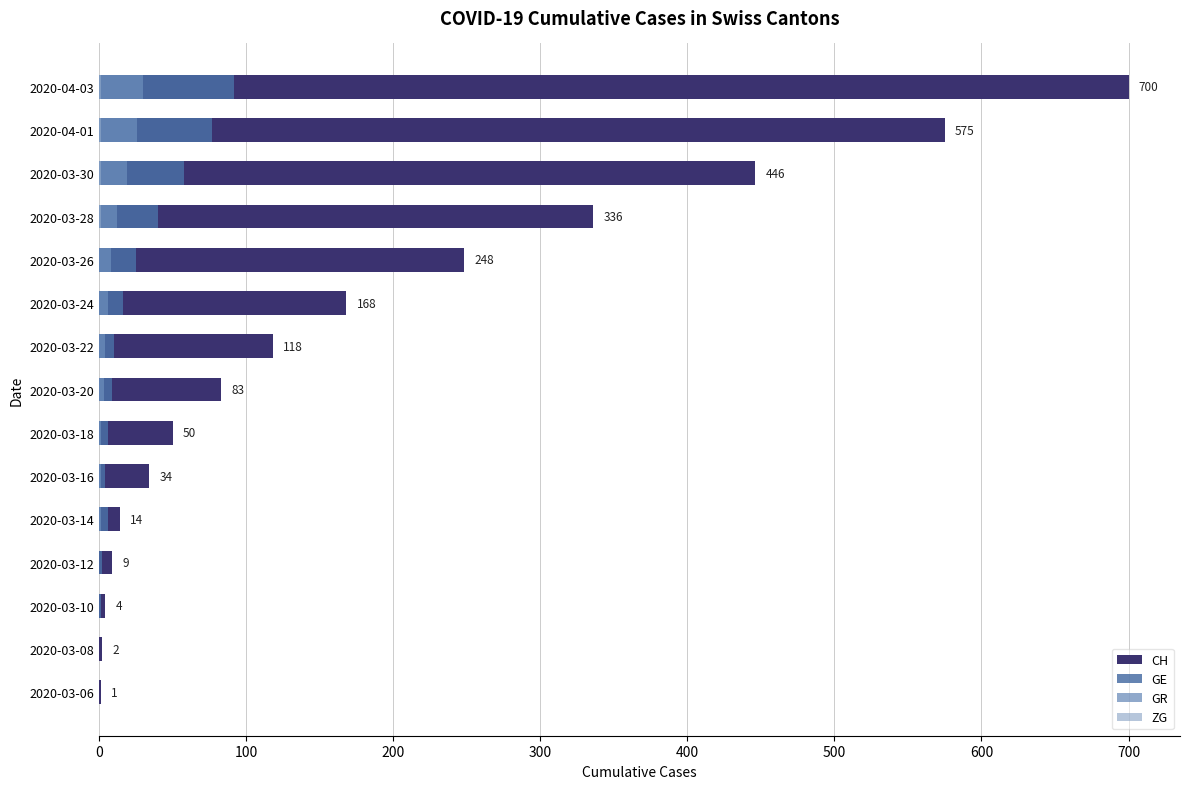

True or false: ZG has a value of 0 at 2020-03-18.

True